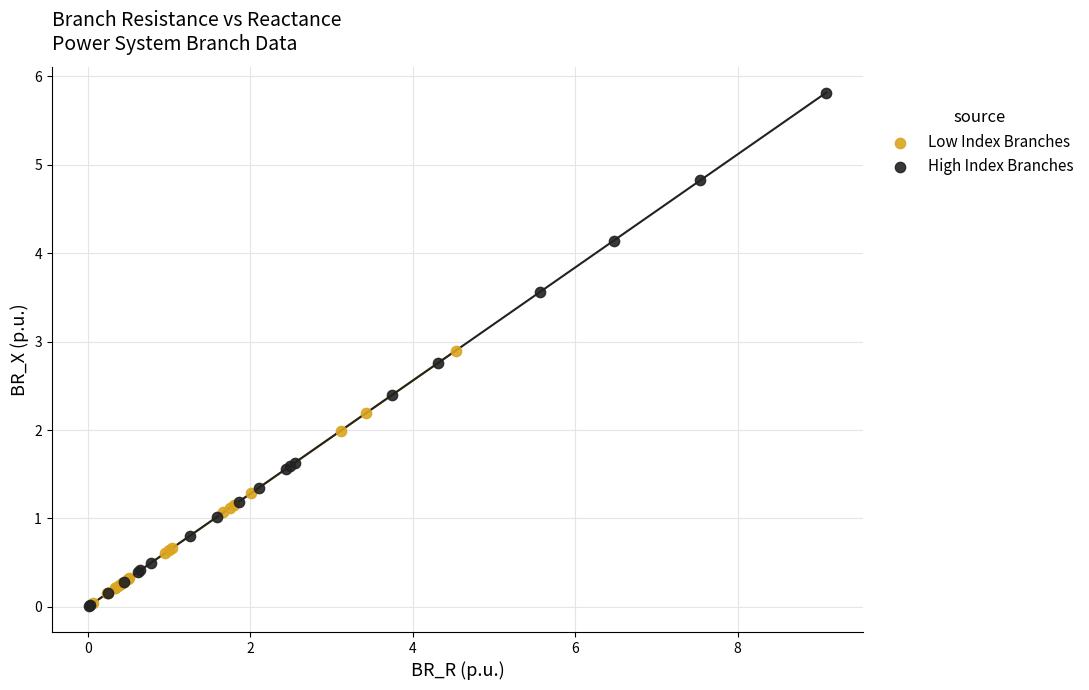

Which series has the largest Y range (max minus min)?

High Index Branches